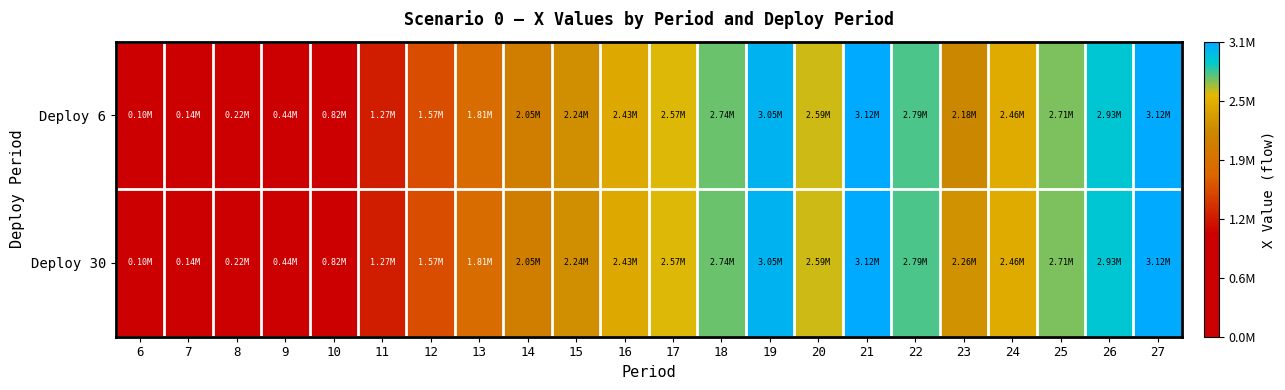

What is the maximum value shown in the chart?

3120000.0